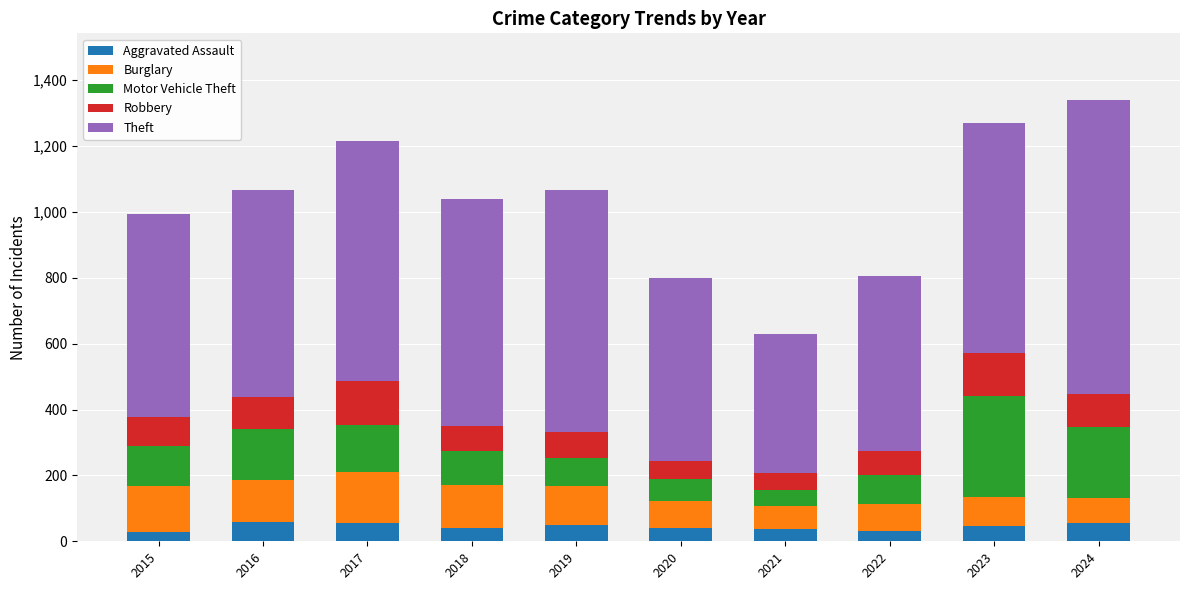

What is the total value across all series at 2021?

628